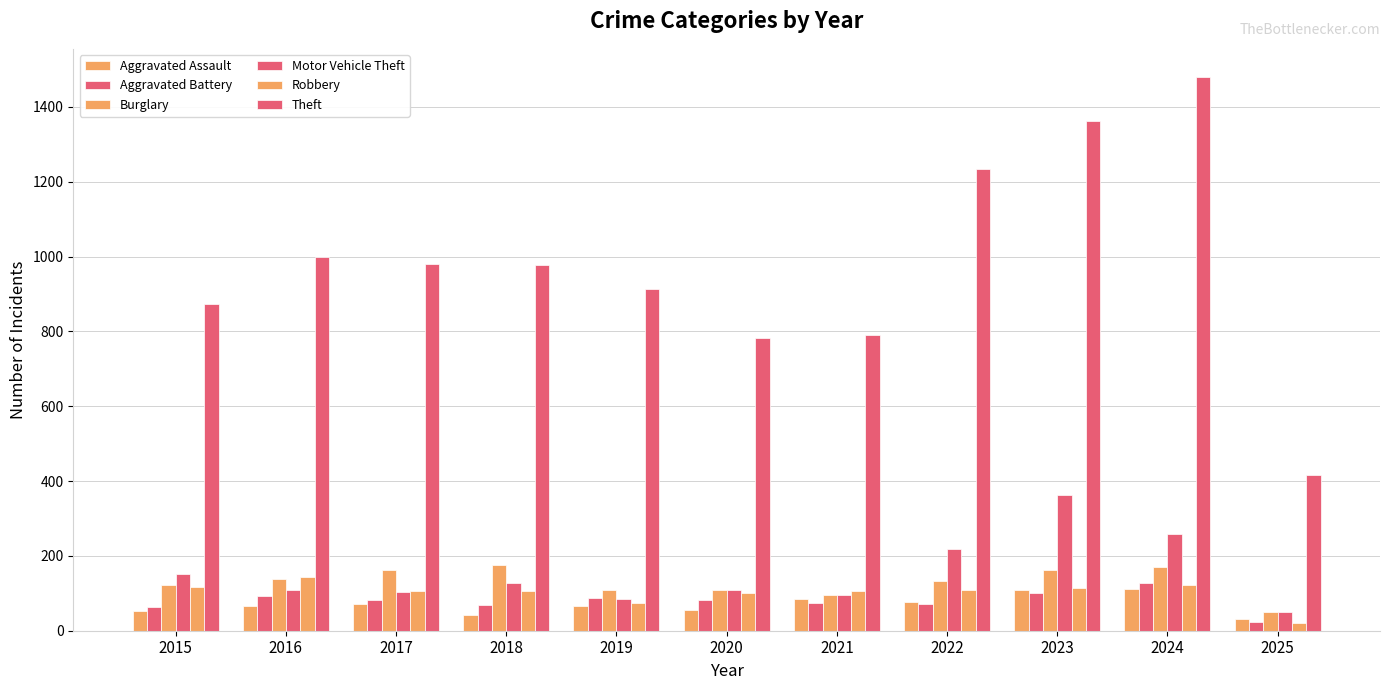

How many distinct data groups are displayed?

6